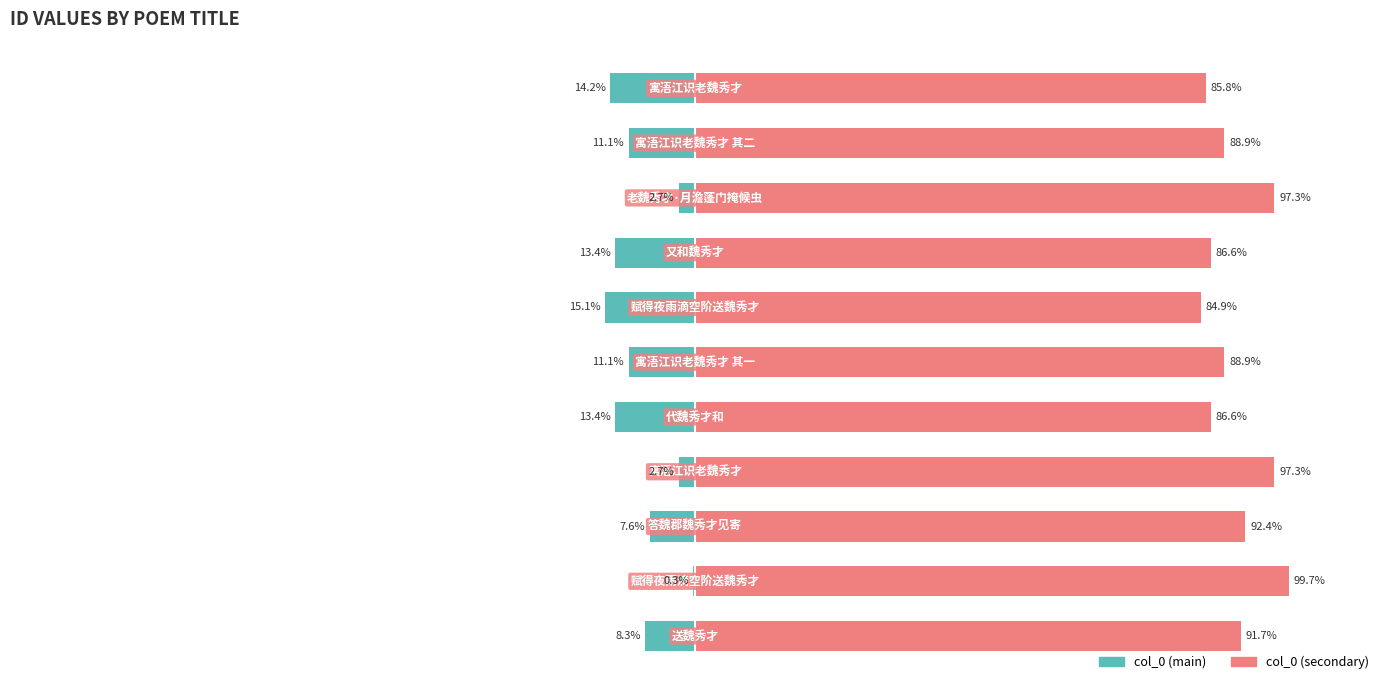

Reading left to right, transcribe all the data shown in this chart.

col_0 (main): -8.3	-0.3	-7.6	-2.7	-13.4	-11.1	-15.1	-13.4	-2.7	-11.1	-14.2
col_0 (secondary): 91.7	99.7	92.4	97.3	86.6	88.9	84.9	86.6	97.3	88.9	85.8